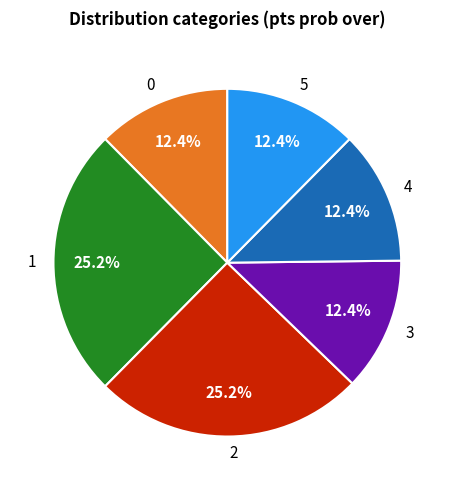

The 0 slice represents 12% of the pie. True or false?

True